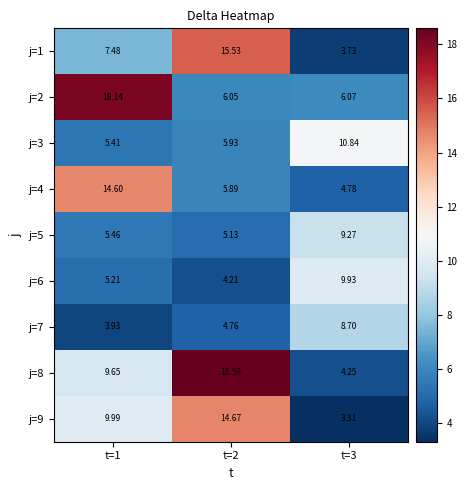

Is the value of j=2 at t=2 greater than the value of j=8 at t=3?

Yes